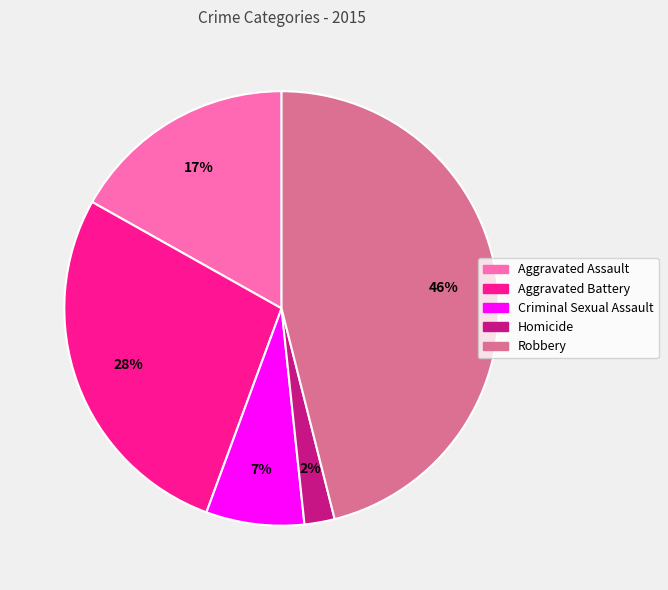

Is there a majority slice in this chart?

No